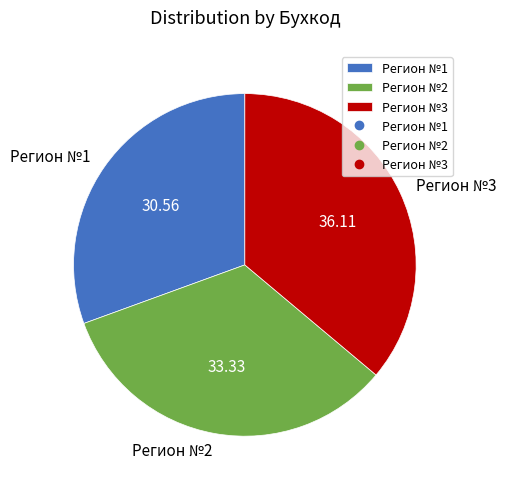

Which slice is the largest?

Регион №3